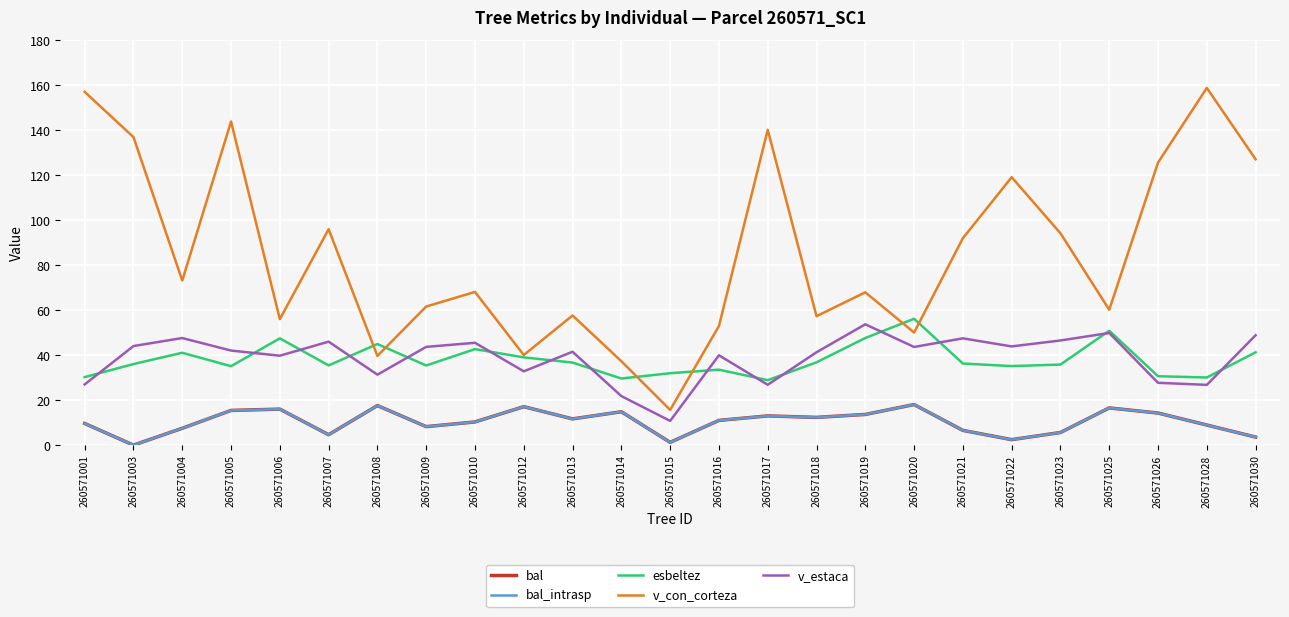

Does the chart have visible grid lines?

Yes